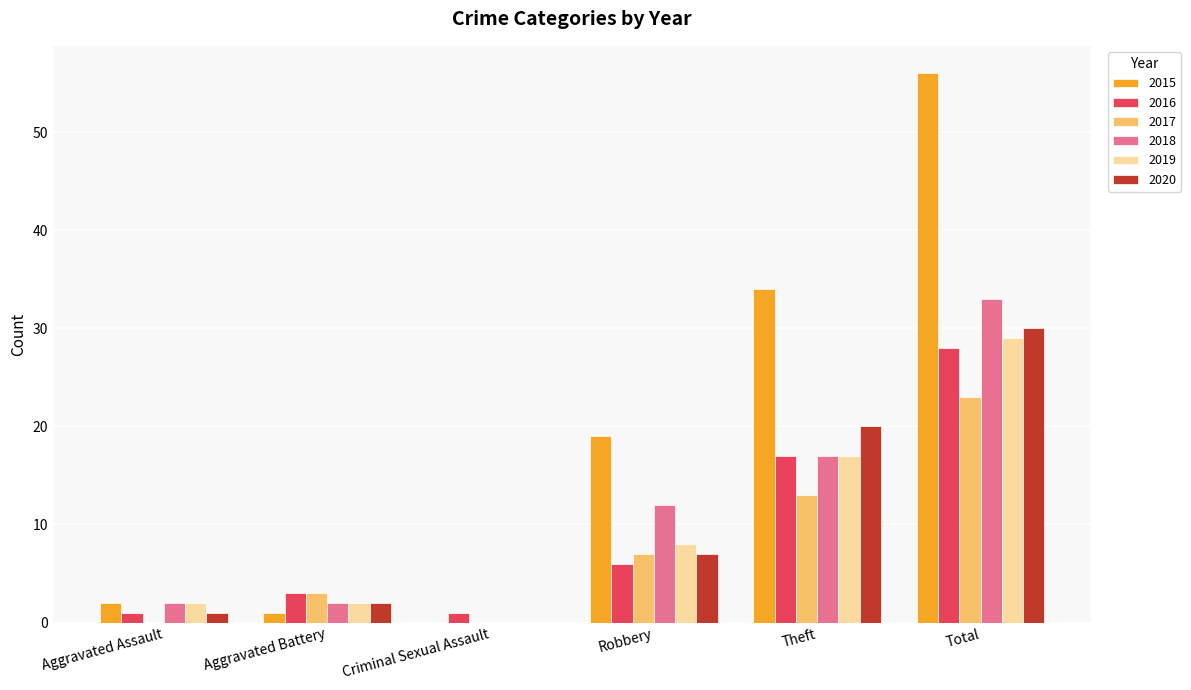

How many groups of bars are there?

6